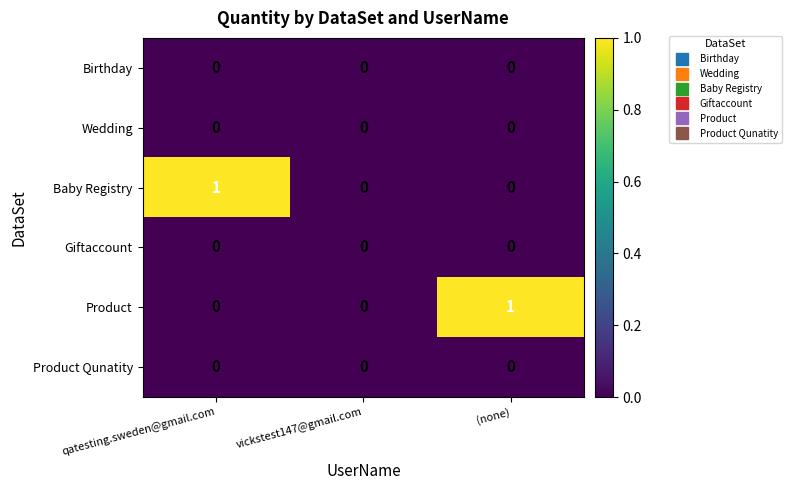

Between vickstest147@gmail.com and (none), which series saw the biggest shift?

Product